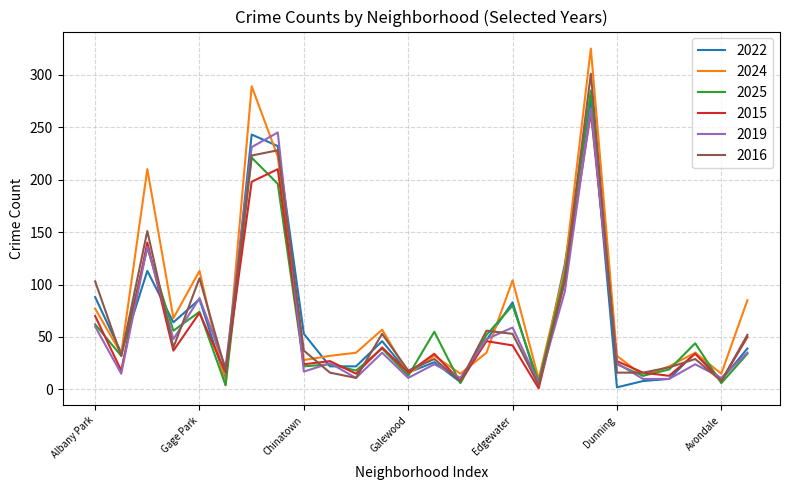

What is the greatest value displayed?

325